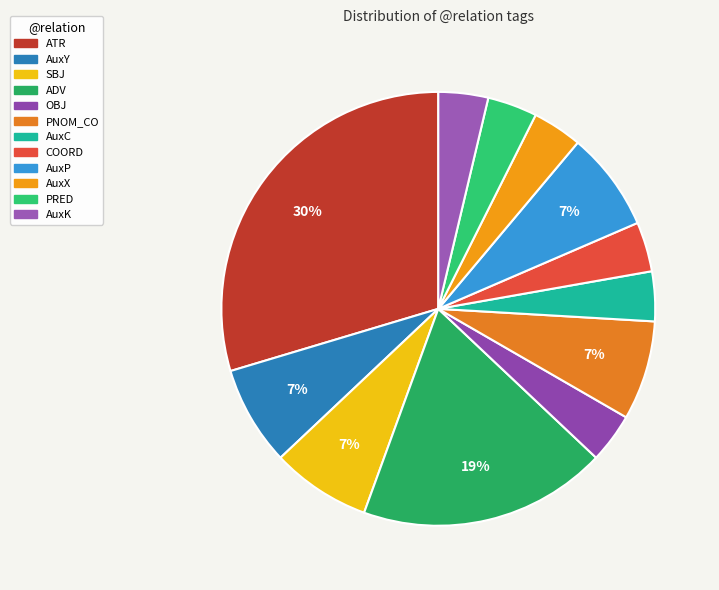

To the nearest percent, what is the difference between the largest and smallest slice percentages?

26%